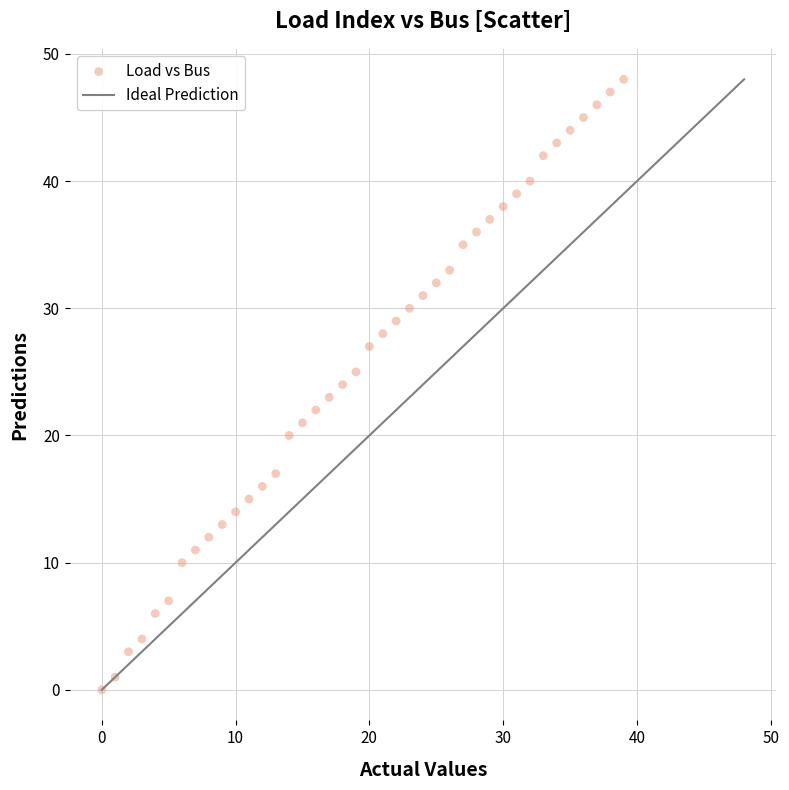

What is the range of Y values (max minus min)?

48